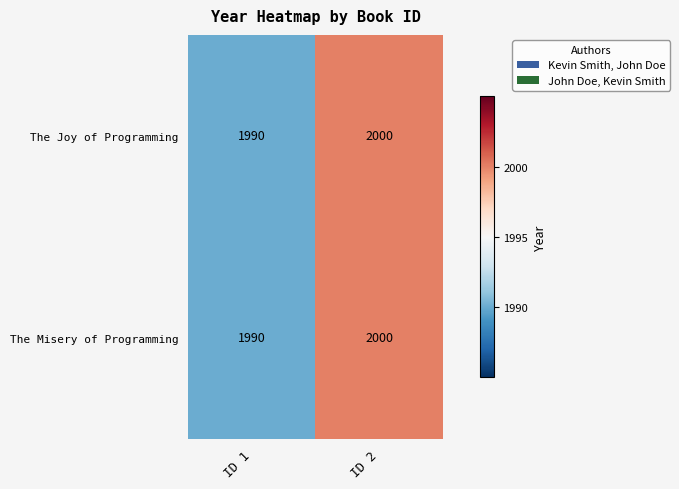

The The Misery of Programming series shows 2000 at ID 2. True or false?

True